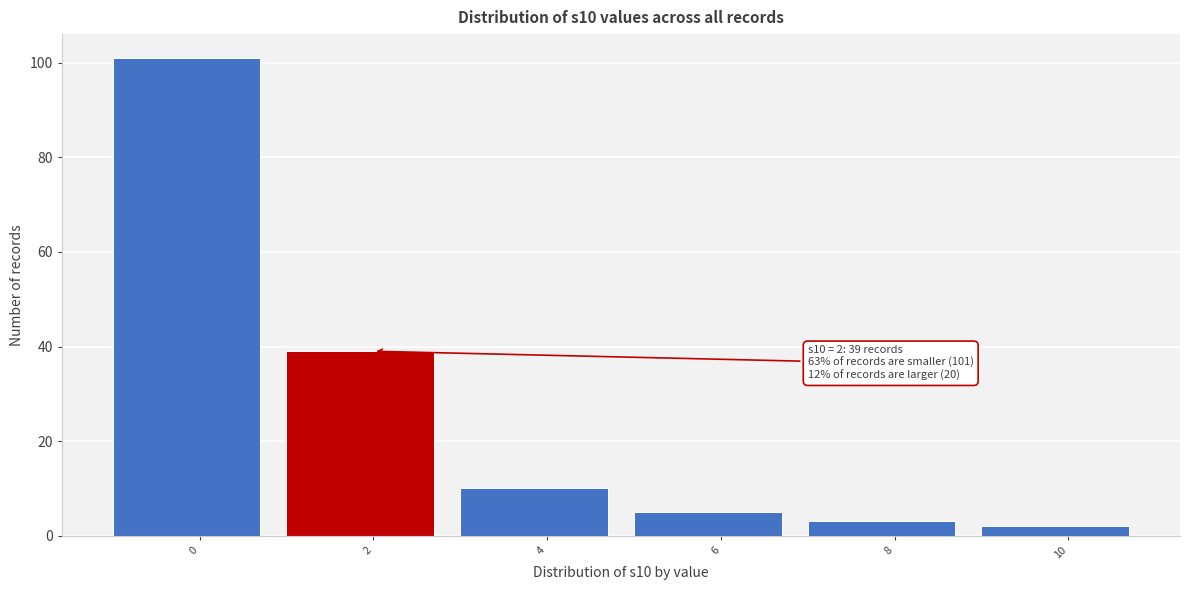

Reading left to right, transcribe all the data shown in this chart.

101	39	10	5	3	2